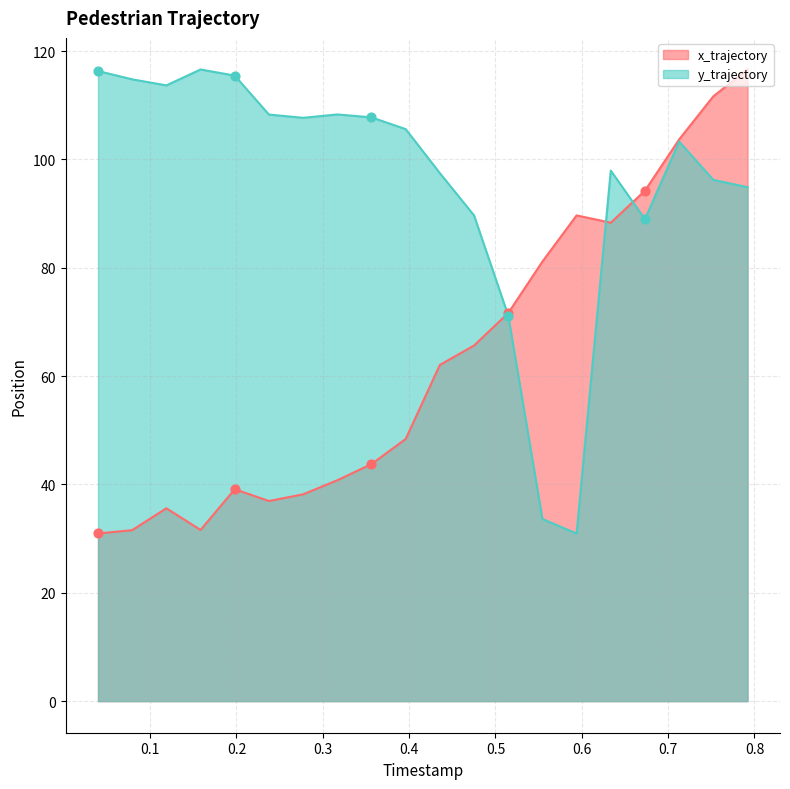

At how many categories does at least one series exceed 77?

19